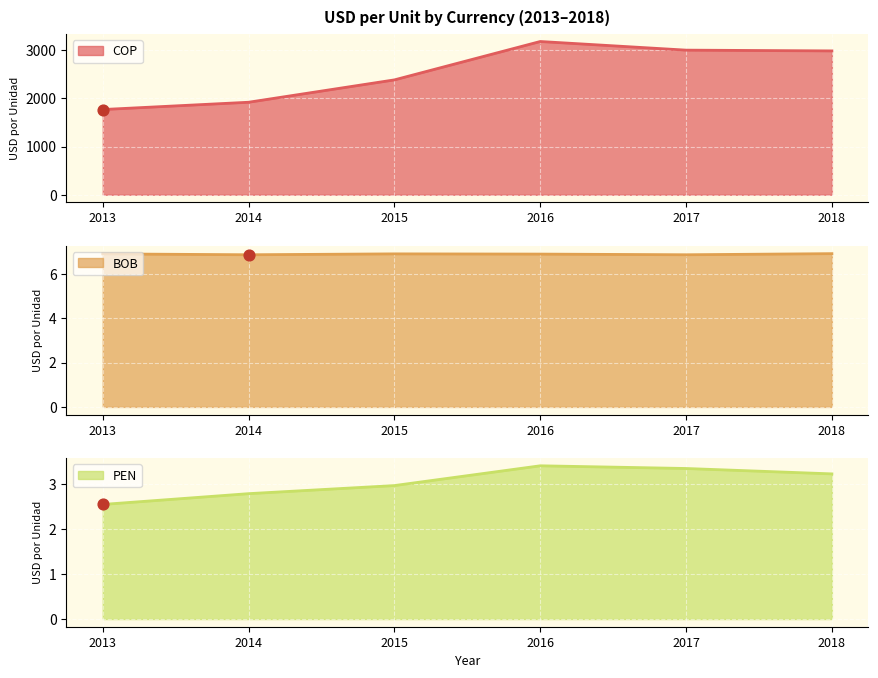

Which series contains the lowest Y value?

PEN